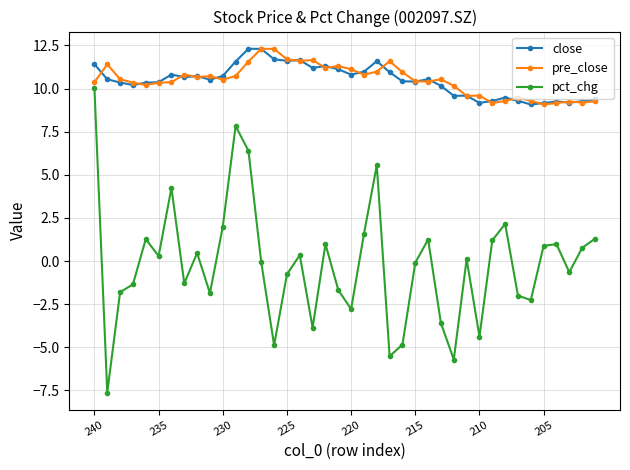

What are all the series names shown in the legend?

close, pre_close, pct_chg